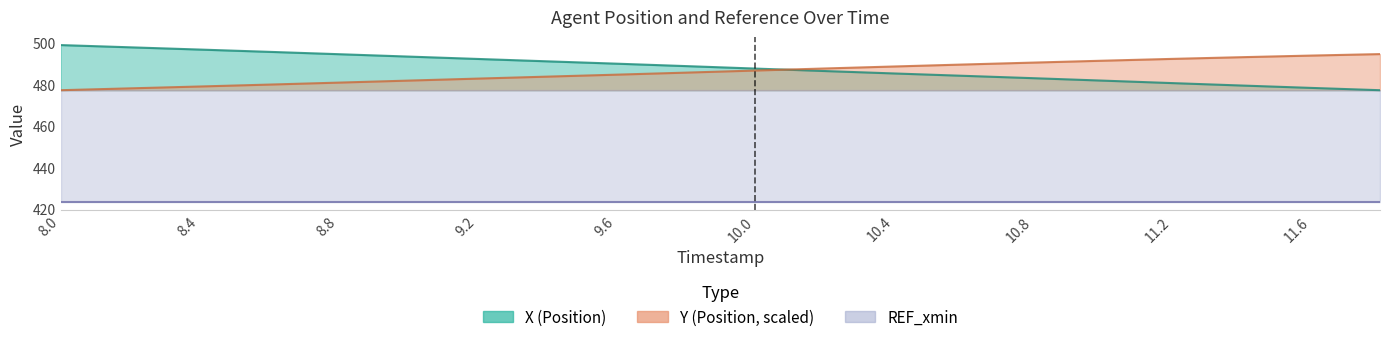

What is the difference between the Y values at 9.6 and 10.4?

3.9